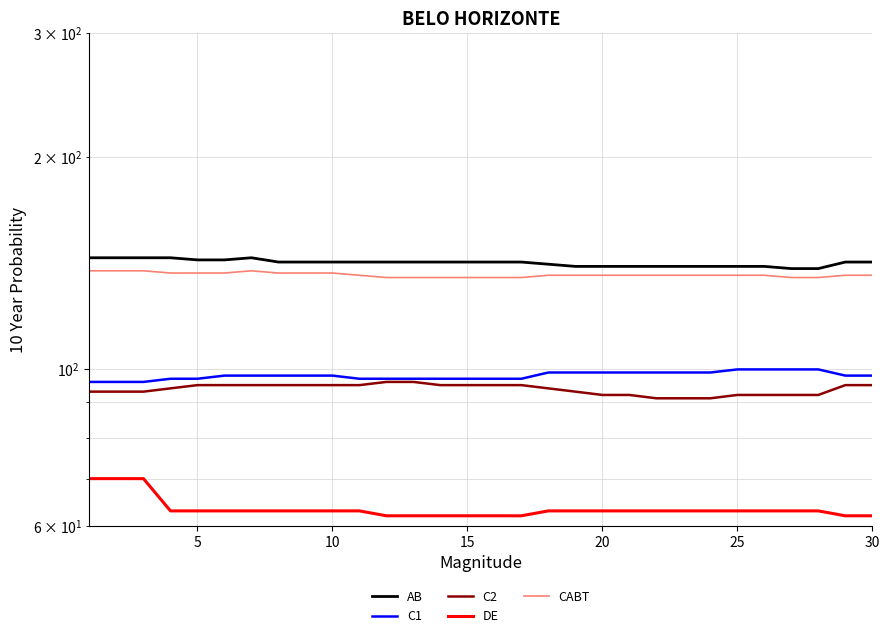

True or false: DE has more than 1 points higher than both neighbors.

False